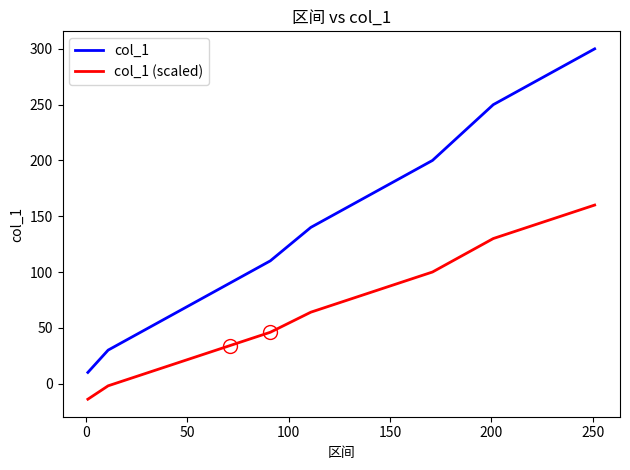

True or false: col_1 and col_1 (scaled) intersect in this chart.

False